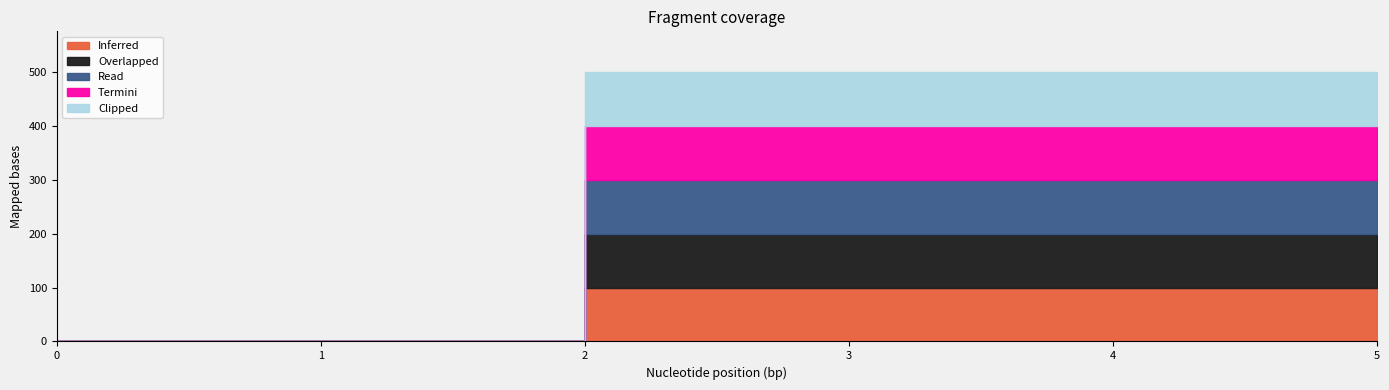

Which series has the largest range (max minus min)?

Inferred